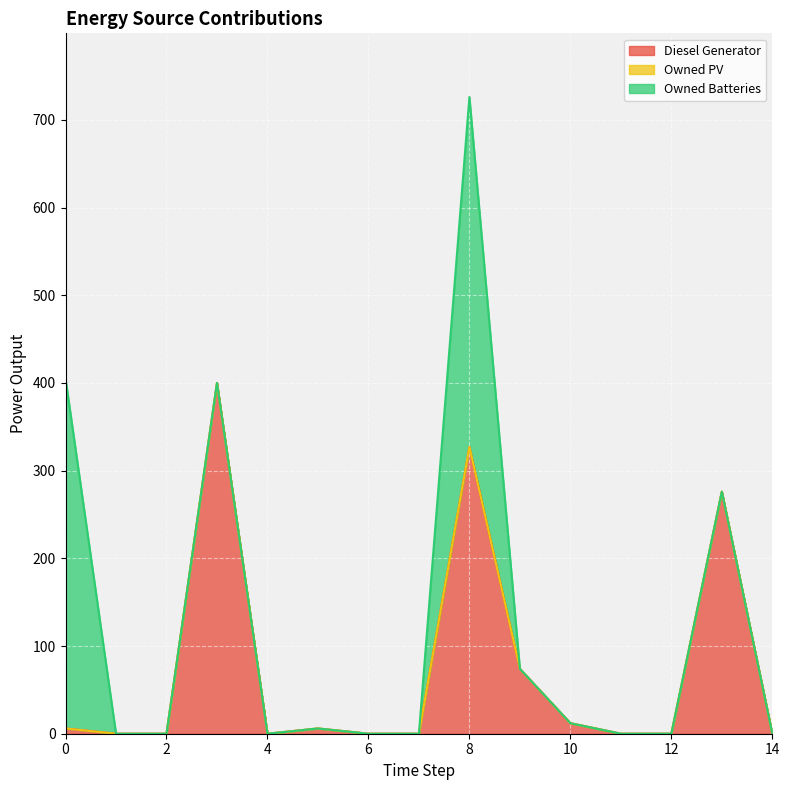

The Owned Batteries series shows 247 at 2. True or false?

False